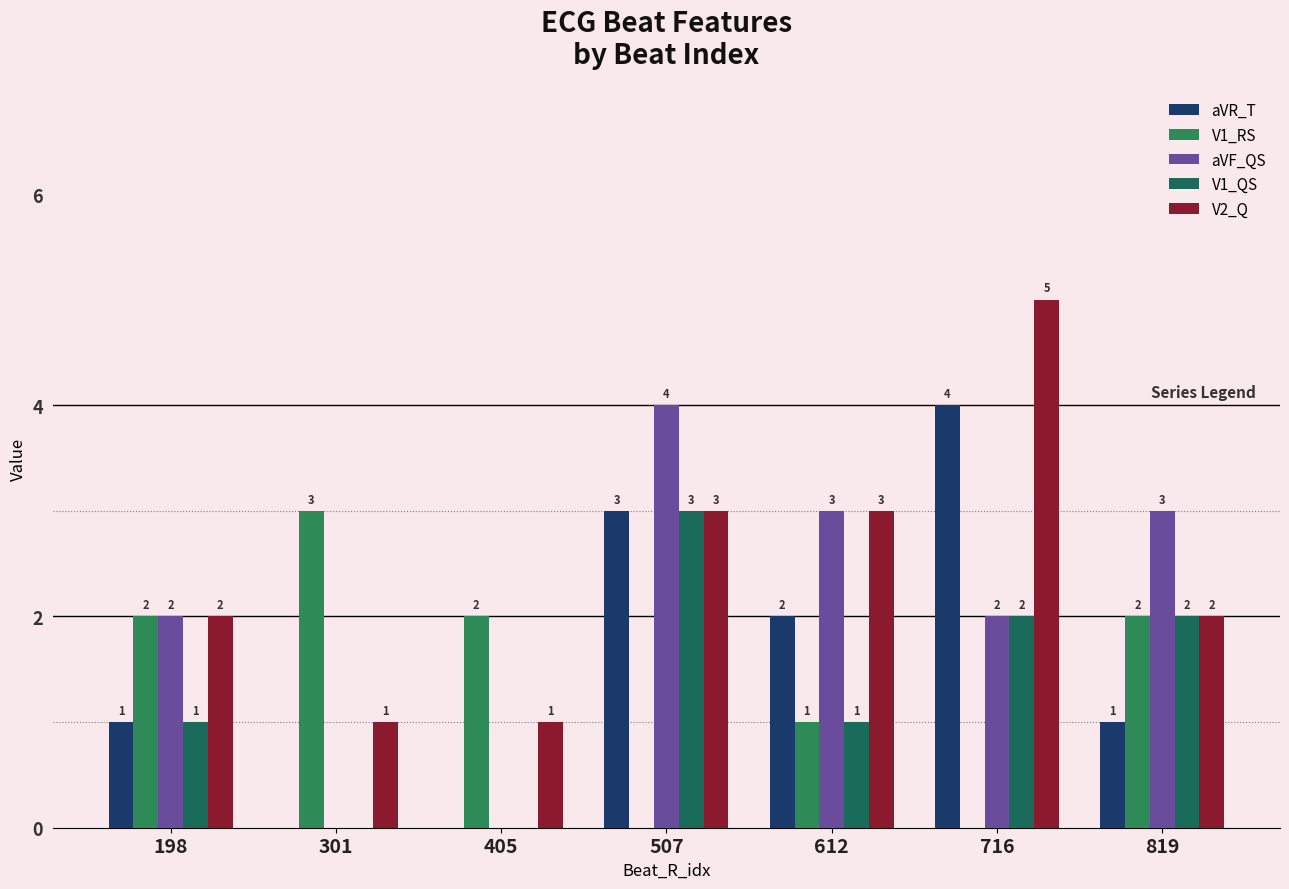

How many series are shown in this chart?

5